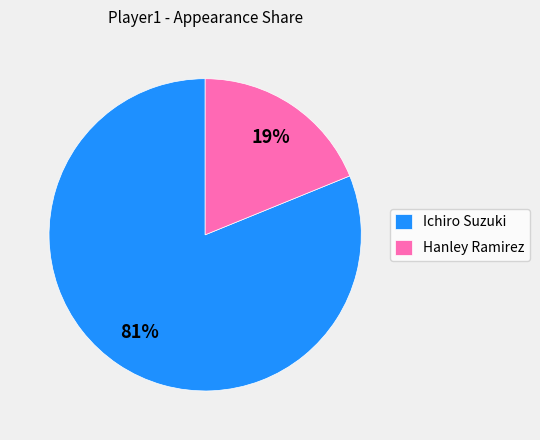

How many segments does this pie chart have?

2